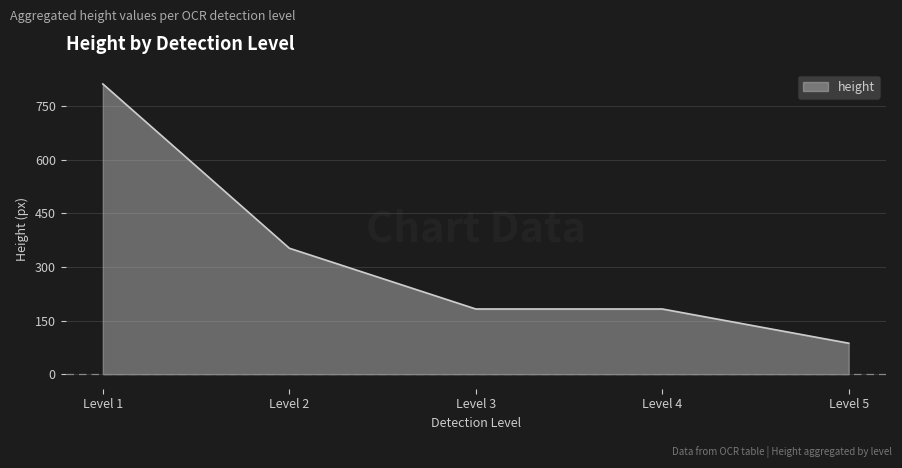

What is the difference between the second highest and second lowest values?

170.0